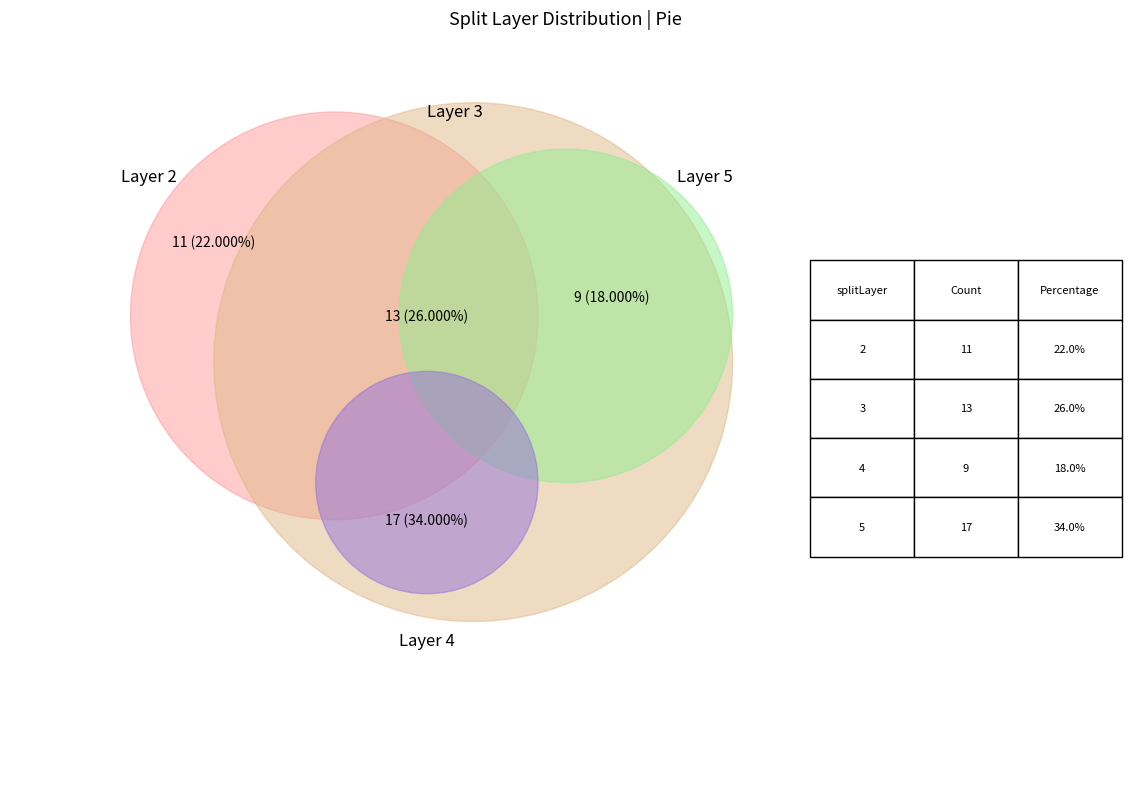

To the nearest percent, what is the average slice percentage?

25%